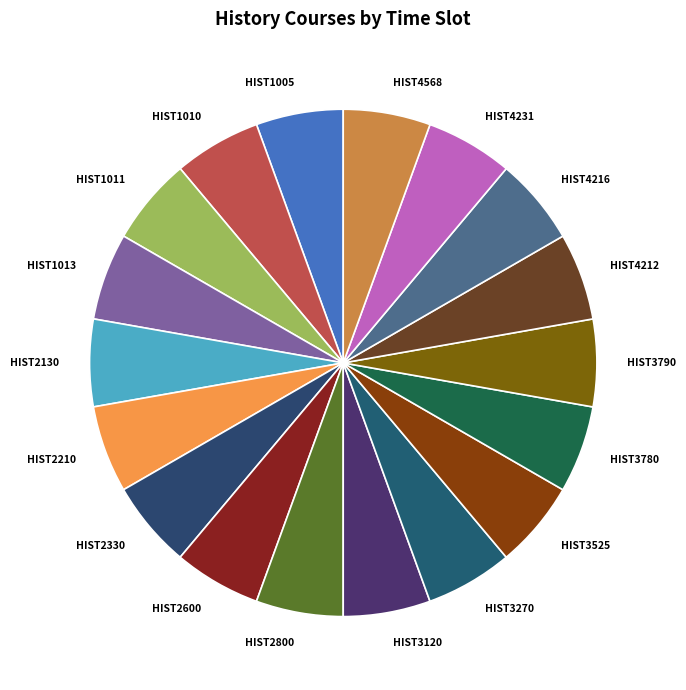

Does HIST4568 represent more than half of the total?

No